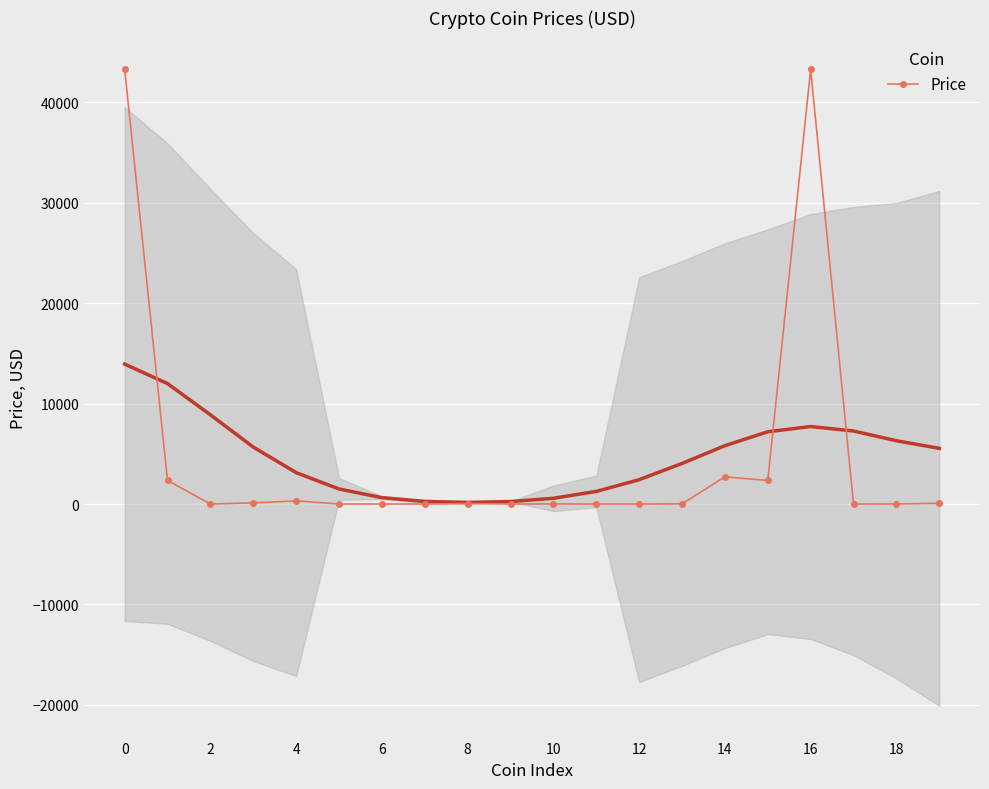

Reading left to right, transcribe all the data shown in this chart.

43285.1	2350.8	1.0	110.3	312.9	0.6	1.0	0.6	42.9	0.1	8.9	1.1	0.1	16.3	2707.0	2347.2	43275.5	0.0	7.3	75.5